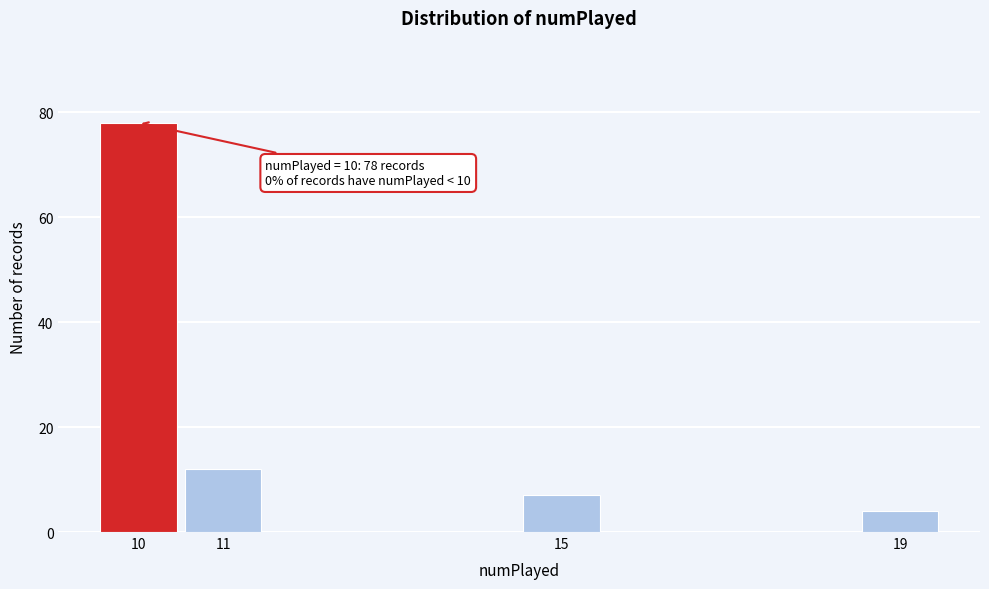

Reading right to left, what are all the values shown in this chart?

19=4	15=7	11=12	10=78